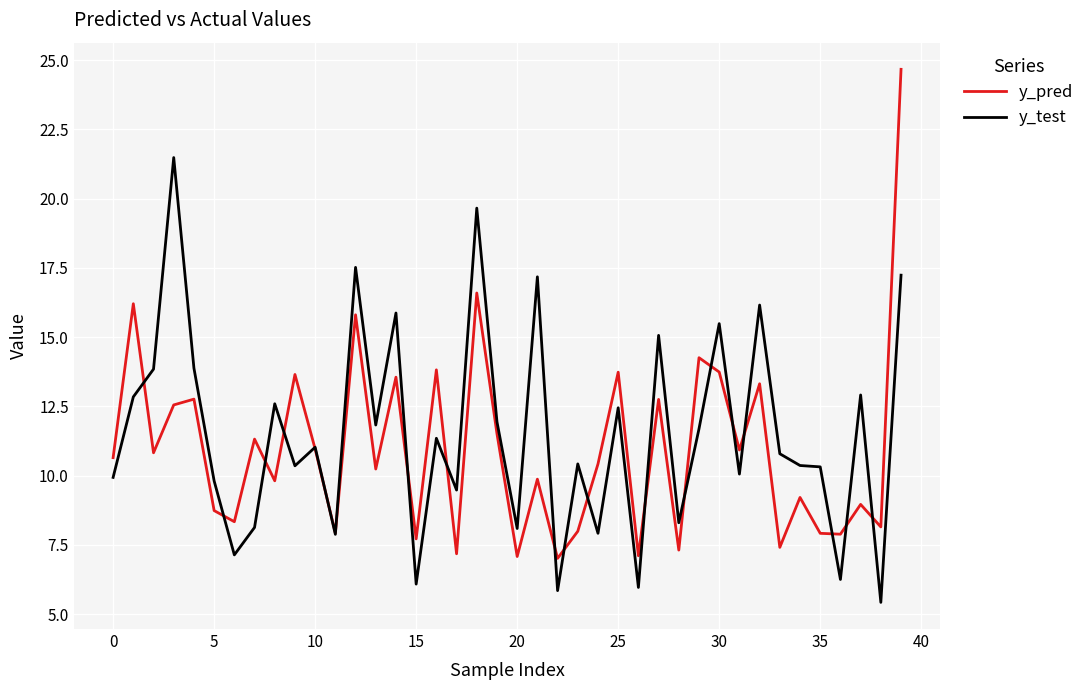

What is the maximum value shown in the chart?

24.7